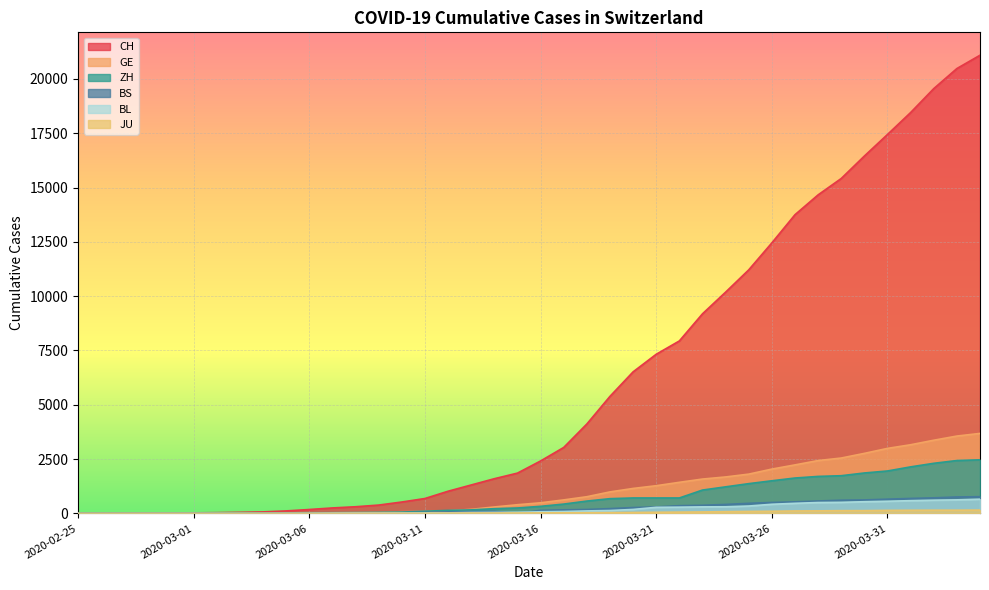

What is the difference between the highest and lowest values at 2020-02-29?

18